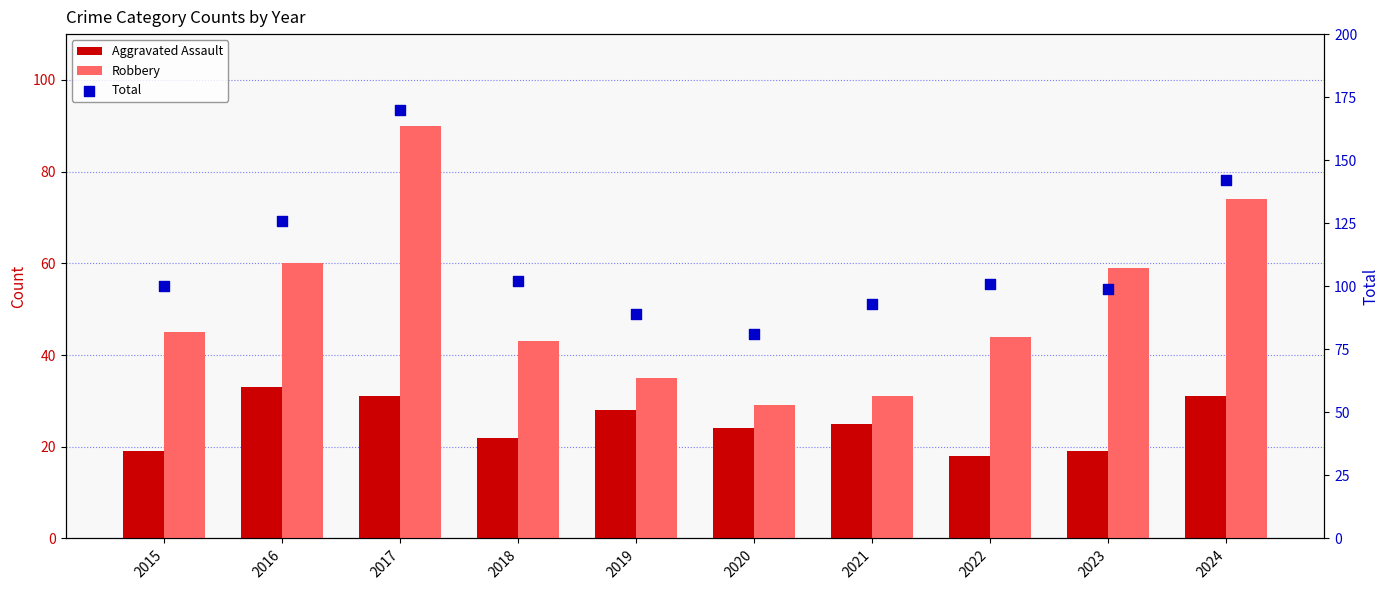

At which category is the sum across all series the highest?

2017